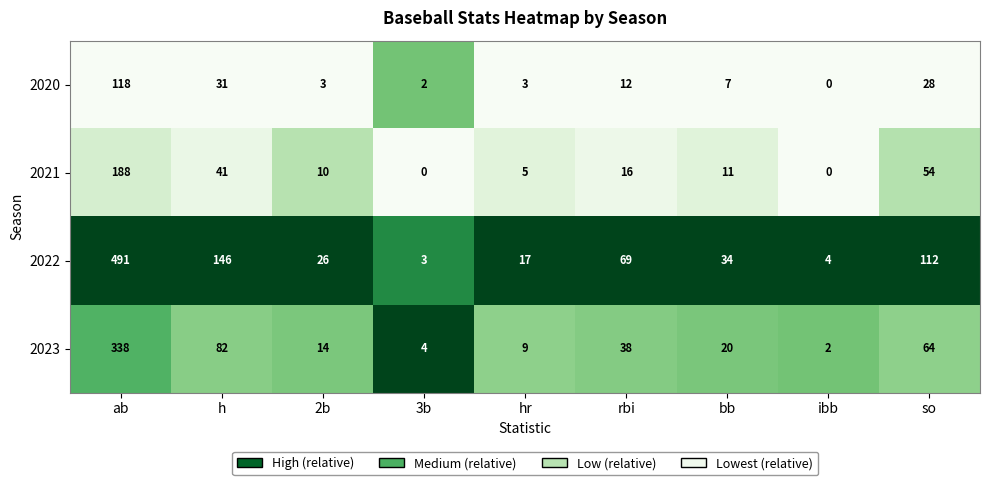

At which category does the chart reach its peak across all series?

ab